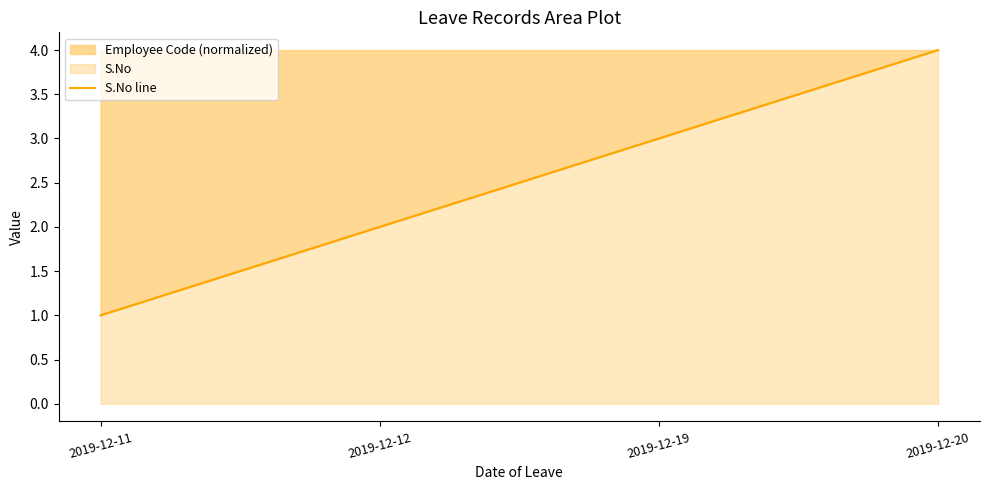

Reading left to right, transcribe all the data shown in this chart.

2019-12-11=1	2019-12-12=2	2019-12-19=3	2019-12-20=4